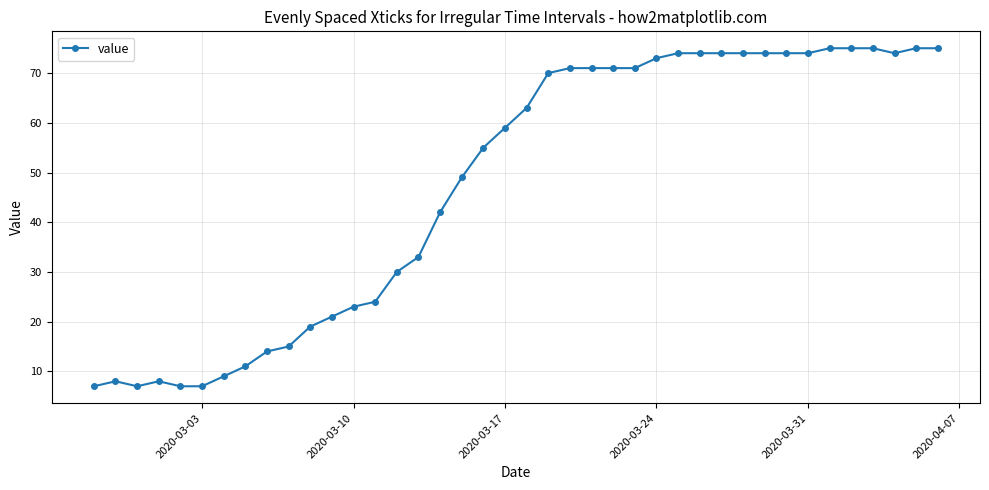

What is the sum of all values?

1905